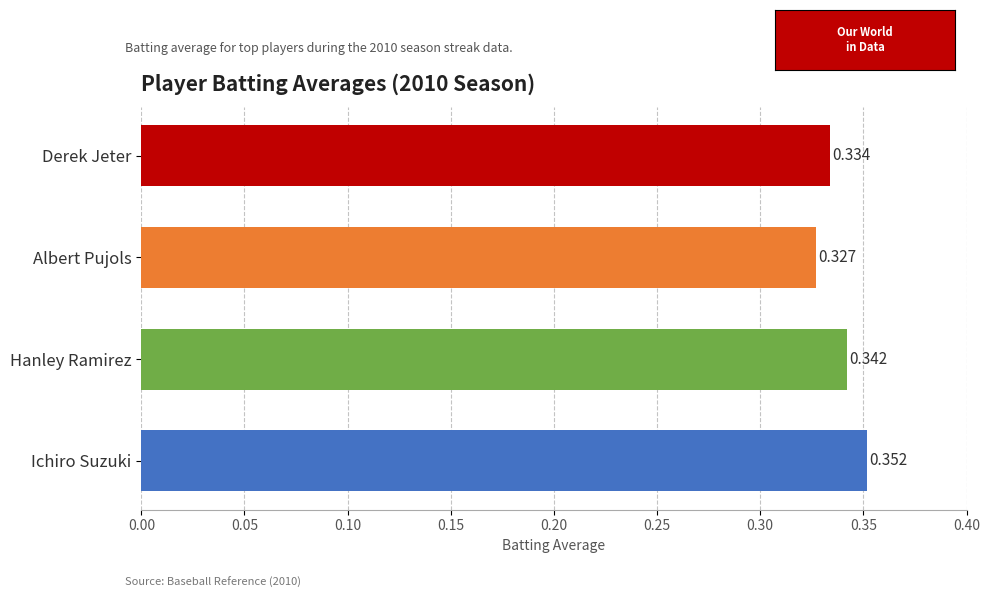

List the labels in order of value, smallest first.

Albert Pujols, Derek Jeter, Hanley Ramirez, Ichiro Suzuki